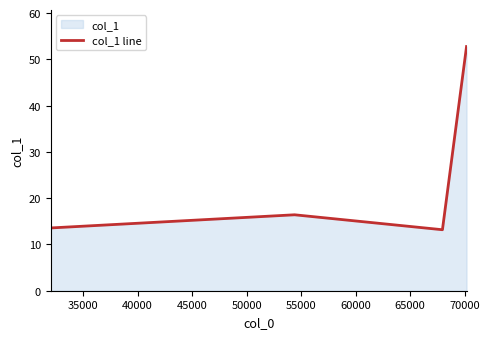

What is the average value?

21.9